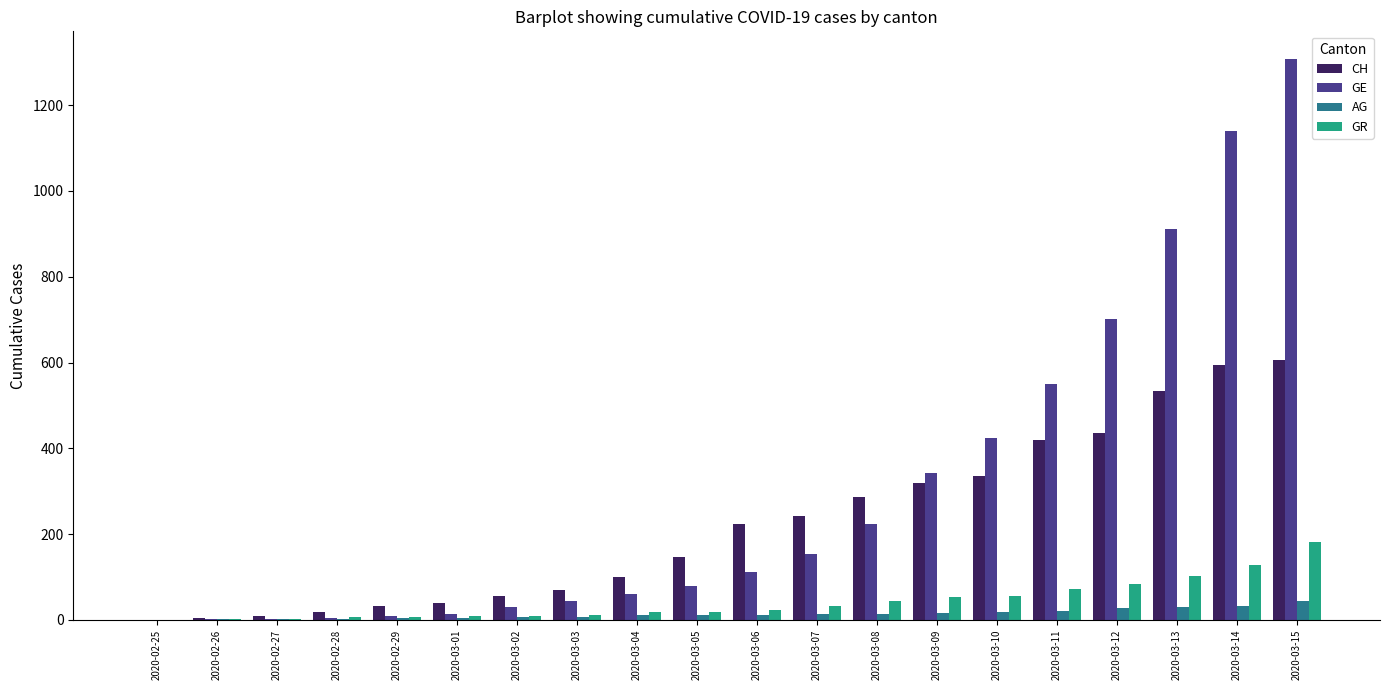

What is the sum of all CH values?

4471